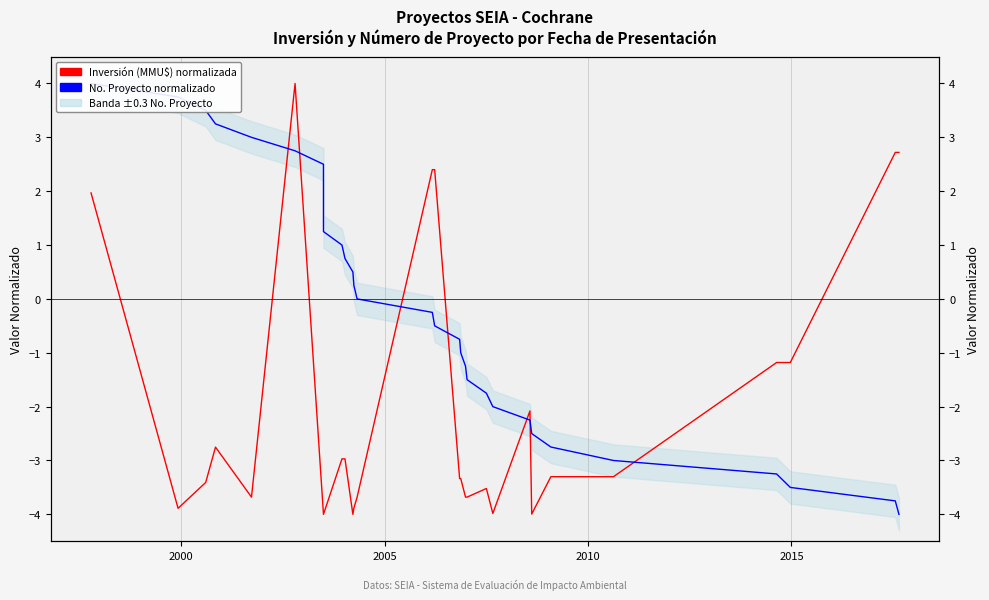

List the series in order of their overall mean, highest first.

No. Proyecto (normalizado), Inversión MMU$ (normalizada)